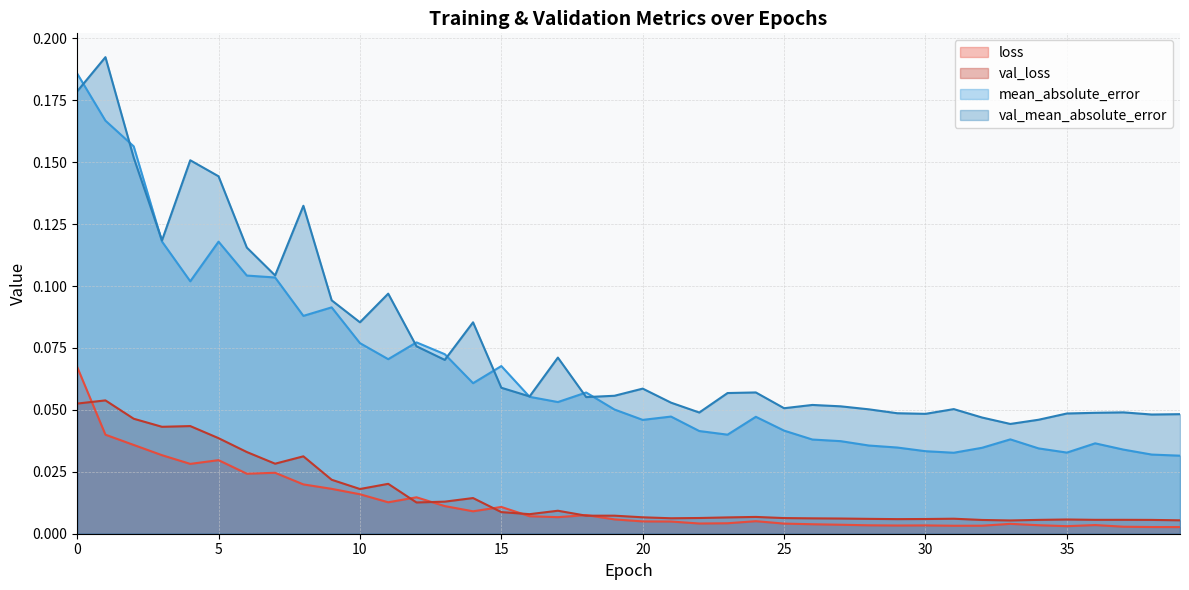

At which label is val_loss closest to 0?

33